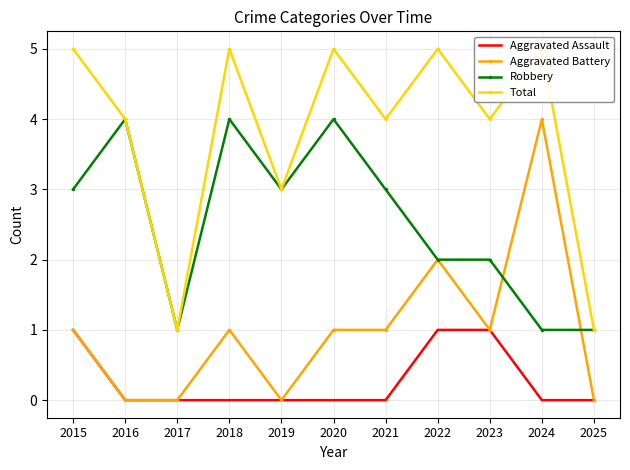

At which label is Aggravated Assault closest to 0?

2016